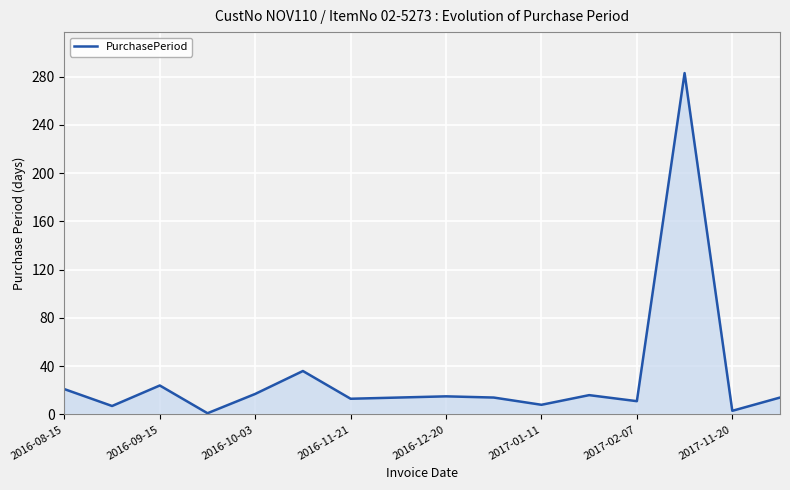

What is the maximum value shown in the chart?

283